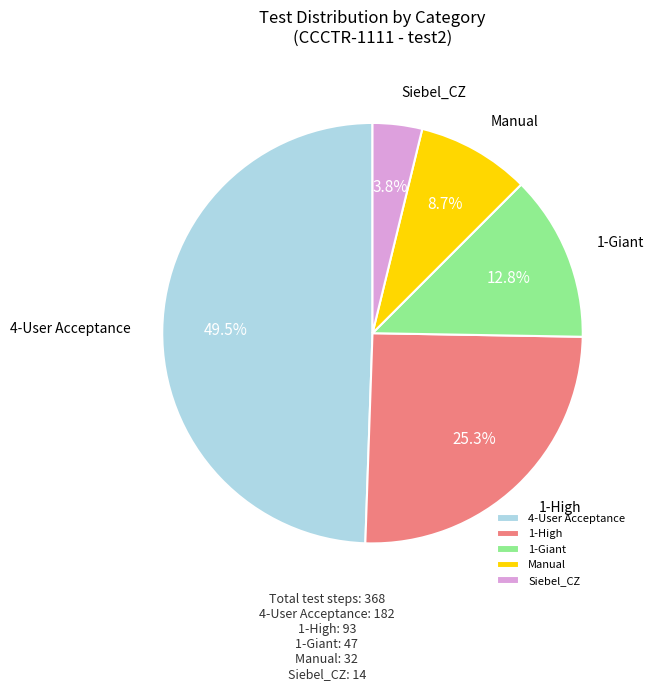

Which has a higher value, 1-High or 4-User Acceptance?

4-User Acceptance